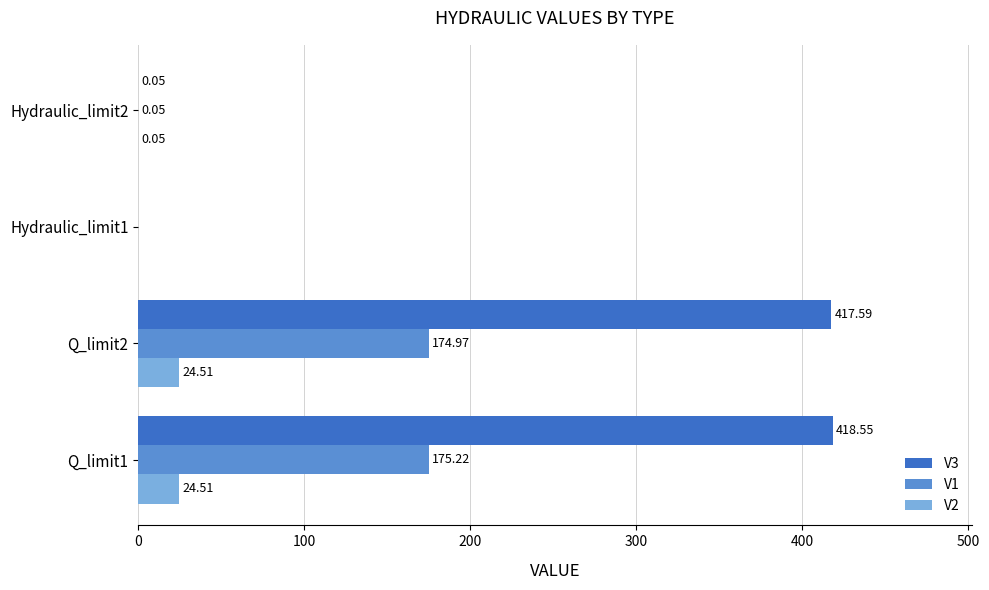

What is the total value across all series at Q_limit2?

617.1